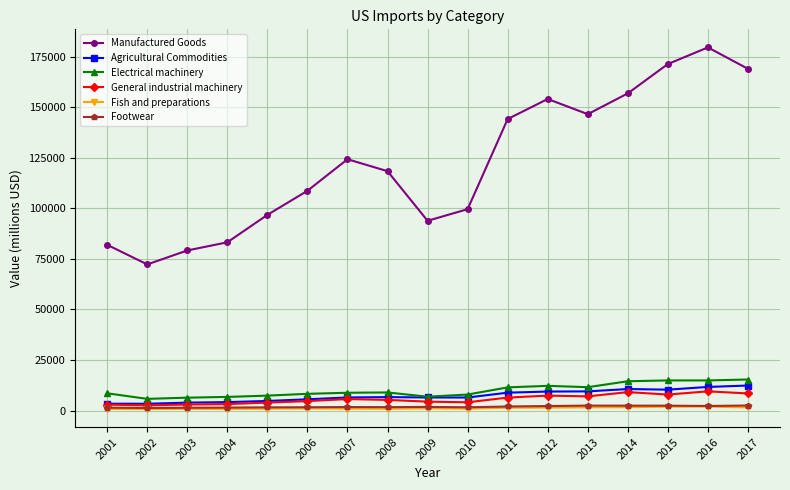

What is the value of the General industrial machinery point at the 3rd from the left?

2988